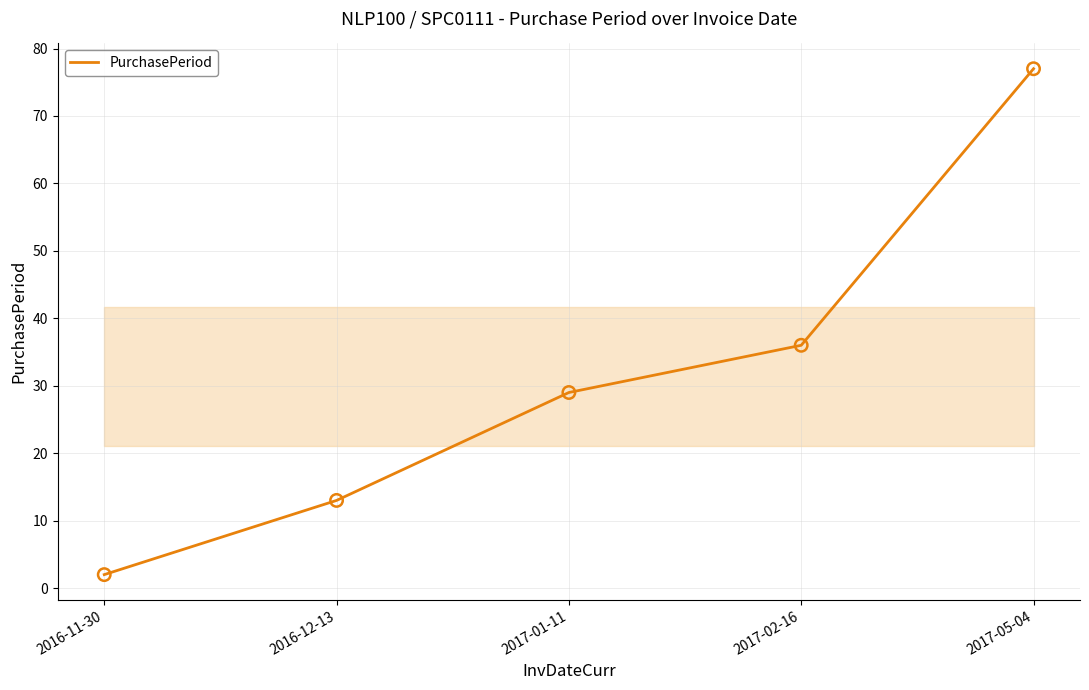

What is the change in value from 2017-02-16 to 2017-05-04?

+41